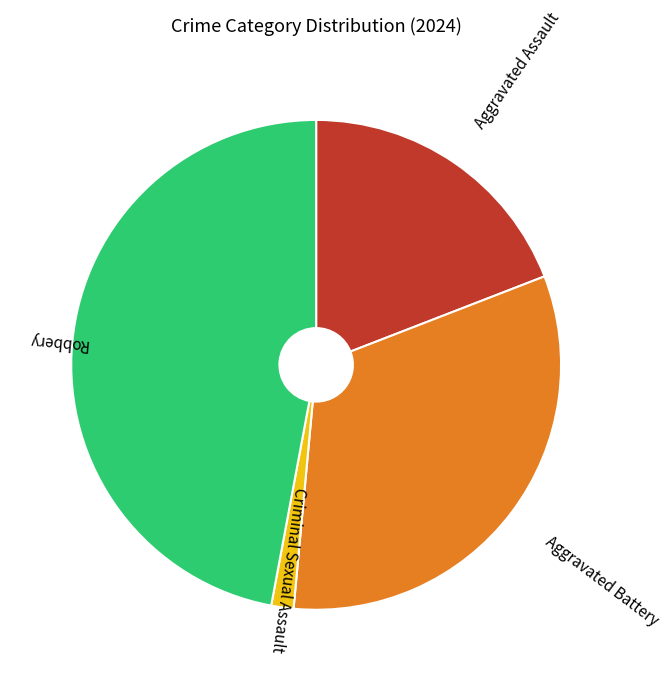

Approximately how many times larger is the value at Aggravated Assault compared to Robbery?

0.4